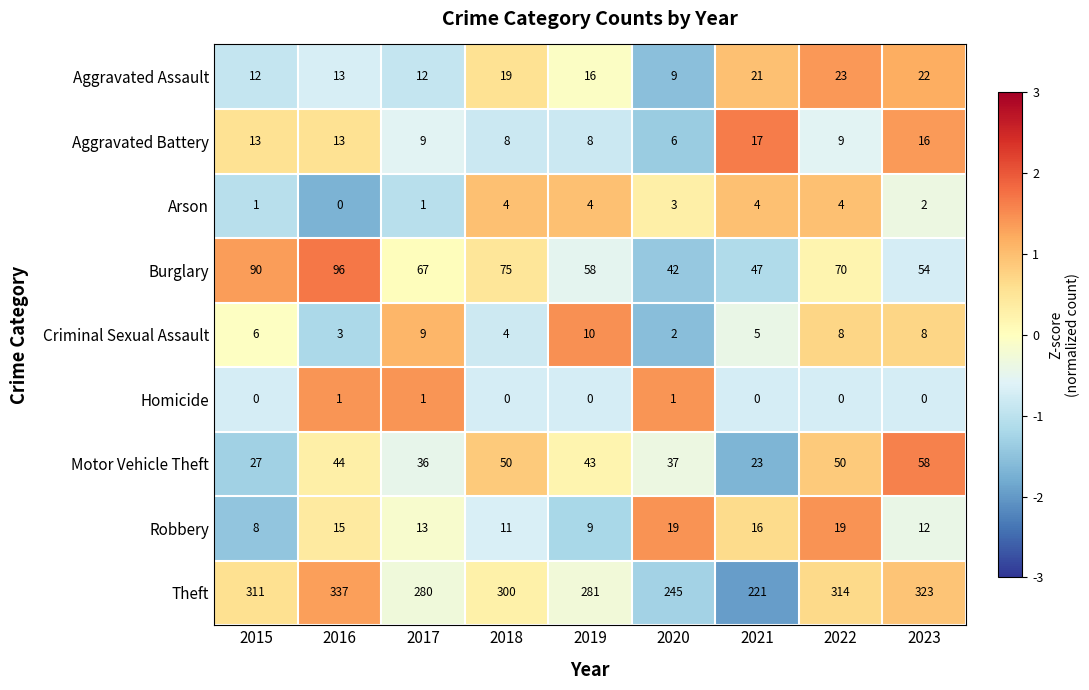

At which category is the sum across all series the highest?

2016